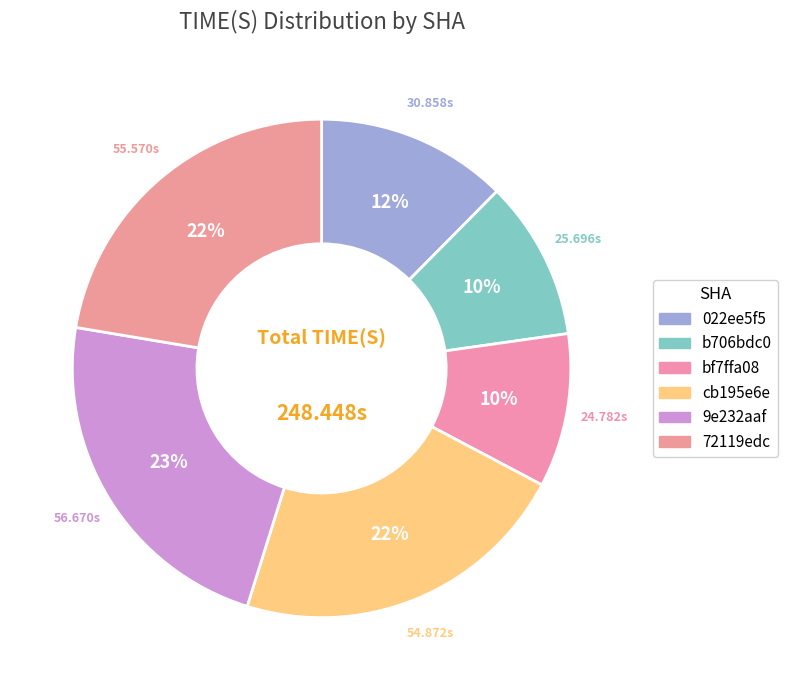

Is 022ee5f5 the majority of the pie?

No